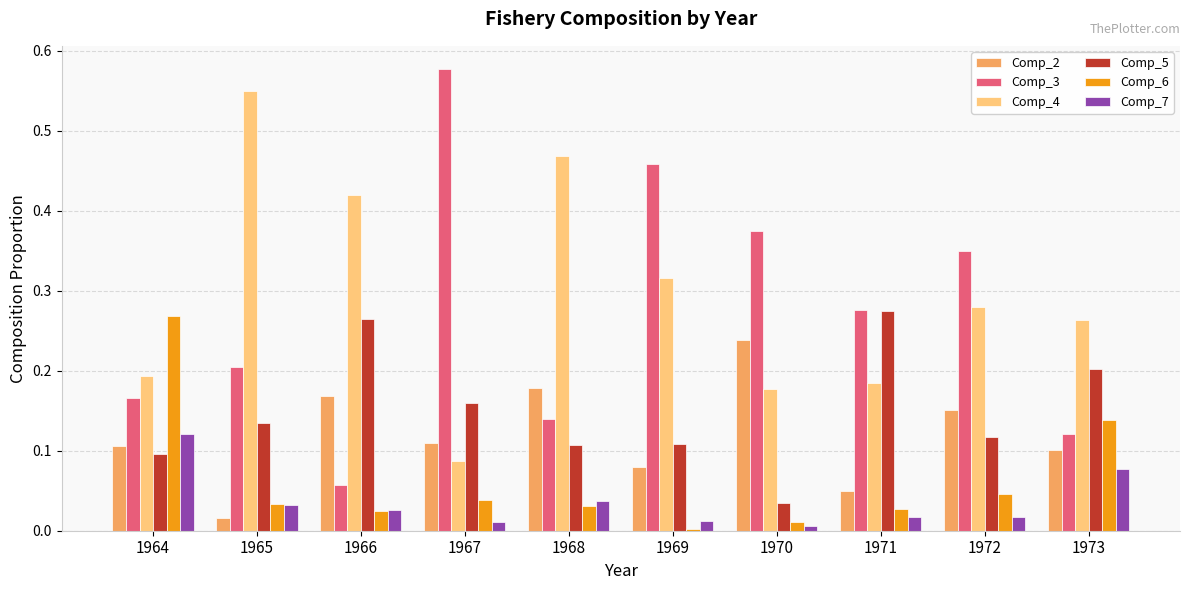

At how many categories does at least one series exceed 0?

10